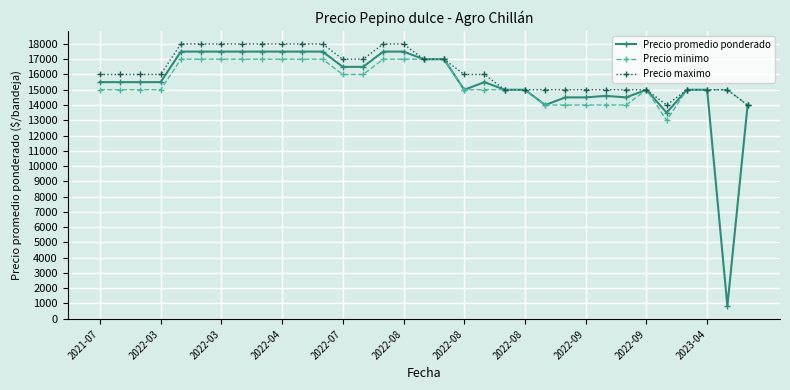

How many values in the Precio maximo series are below 16000?

13